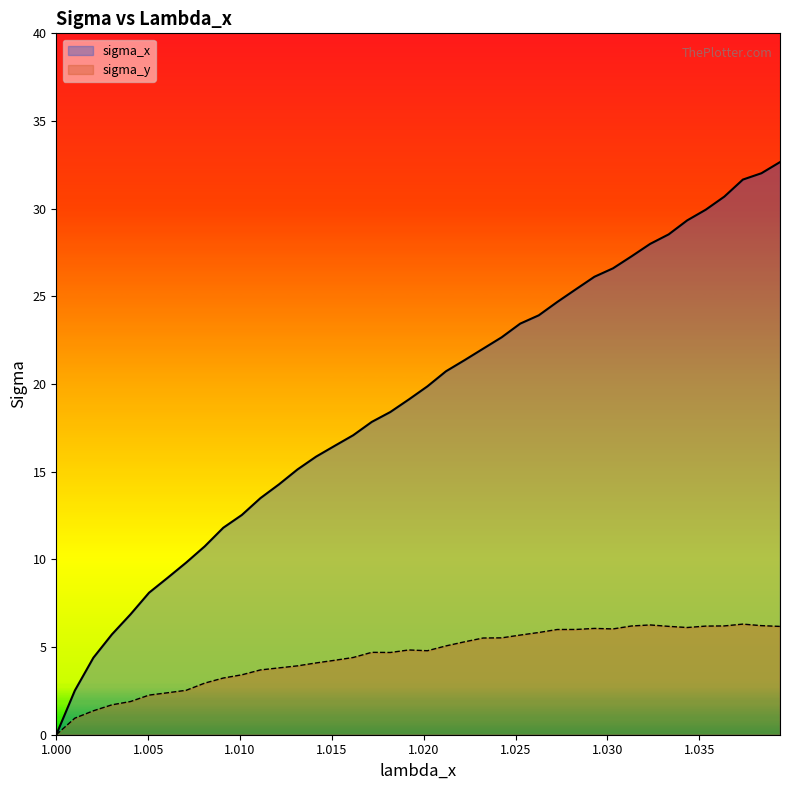

True or false: sigma_y and sigma_x intersect in this chart.

False